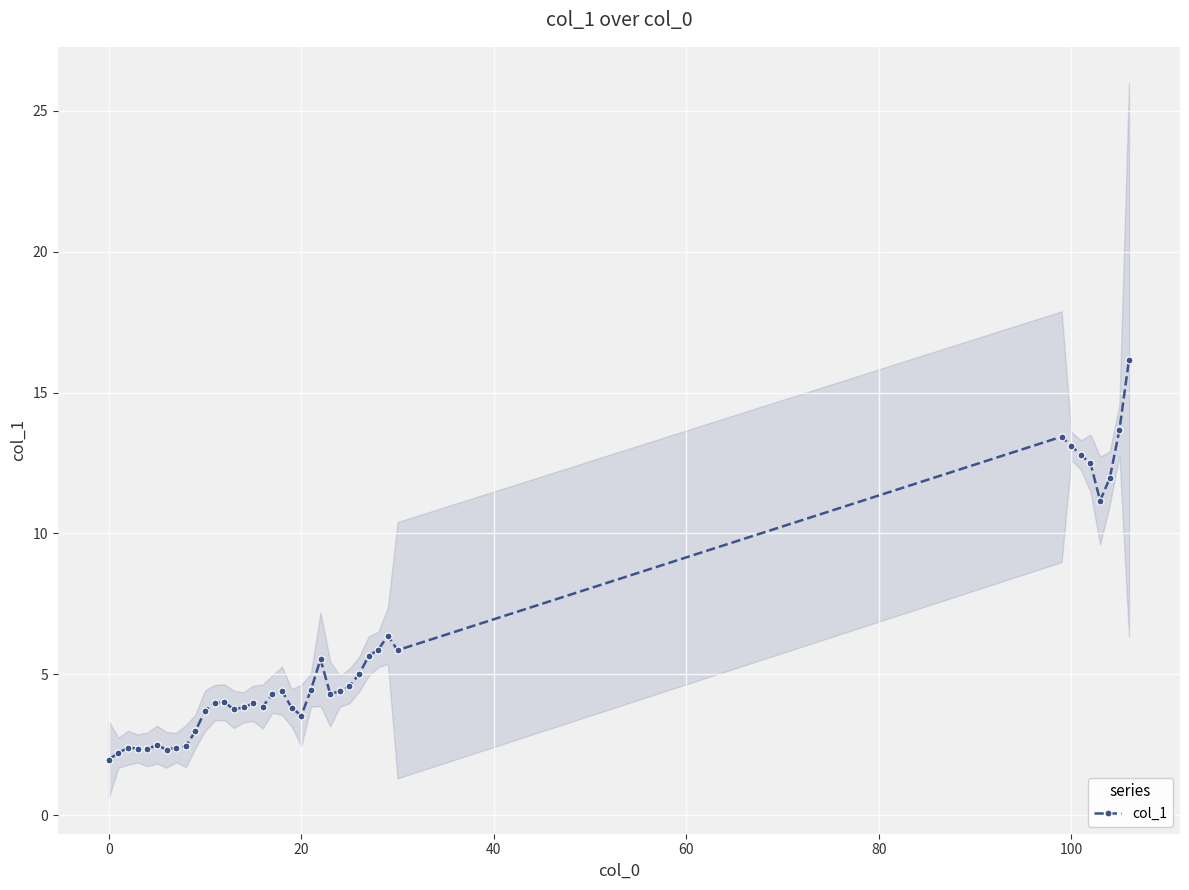

True or false: col_1 has more than 1 points higher than both neighbors.

True